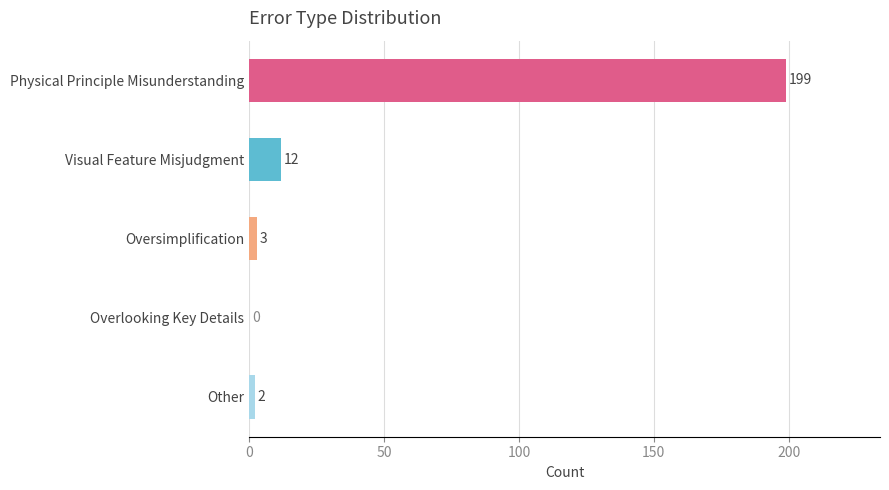

Are the bars grouped side by side (vs. stacked)?

No